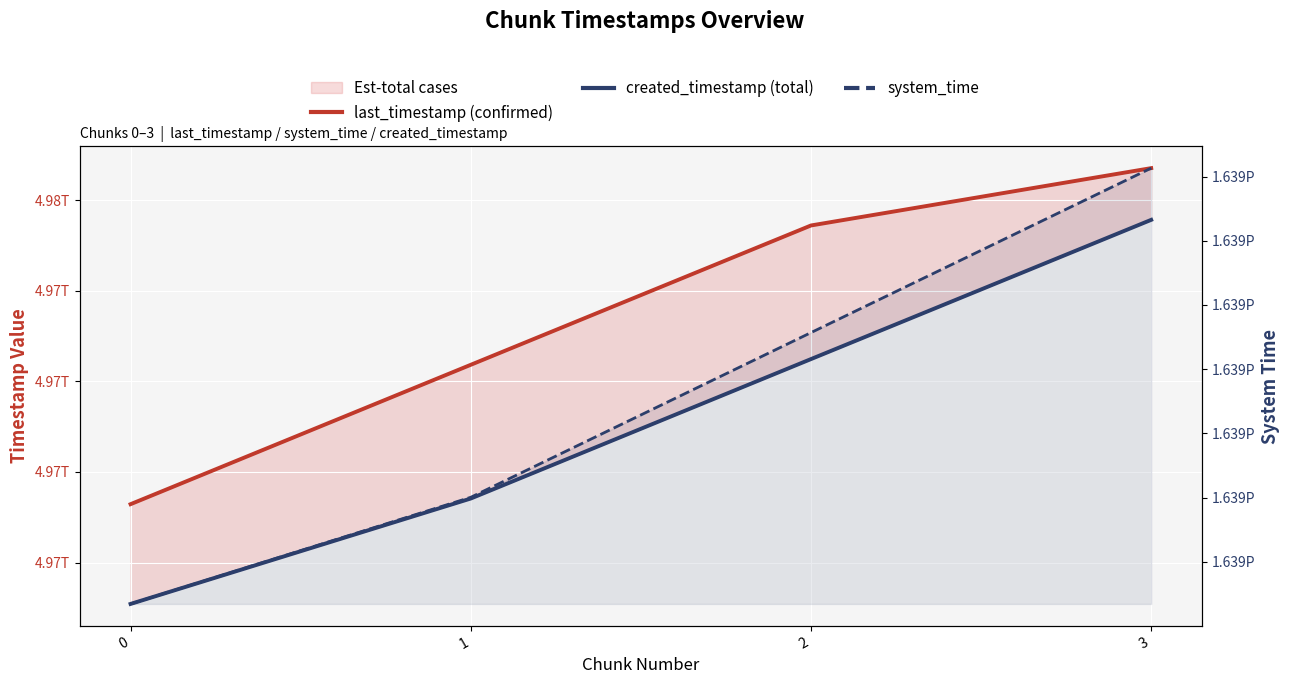

Where is created_timestamp (total) nearest to the value 4974331175028?

2